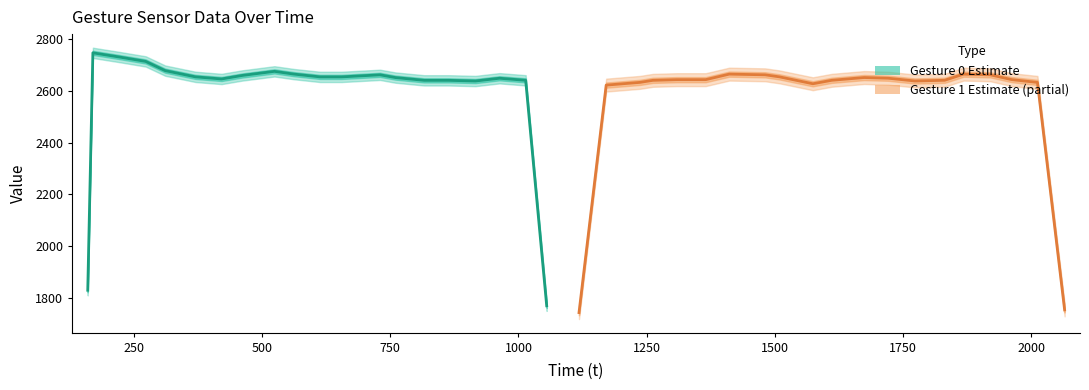

Is the value of Gesture 1 at 13 greater than the value of Gesture 0 at 1750?

No